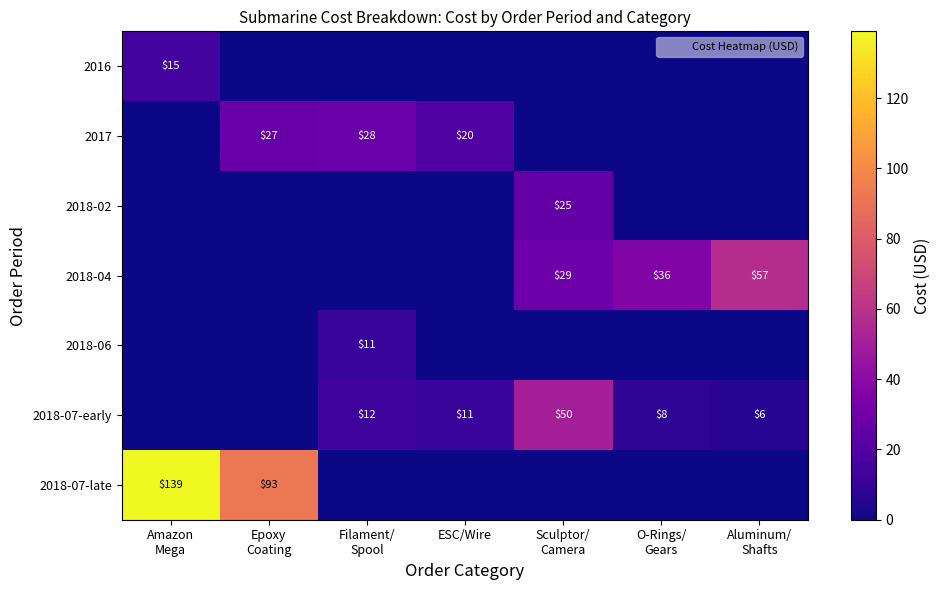

Is the value of 2016 at Amazon Mega greater than the value of 2018-02 at Amazon Mega?

Yes